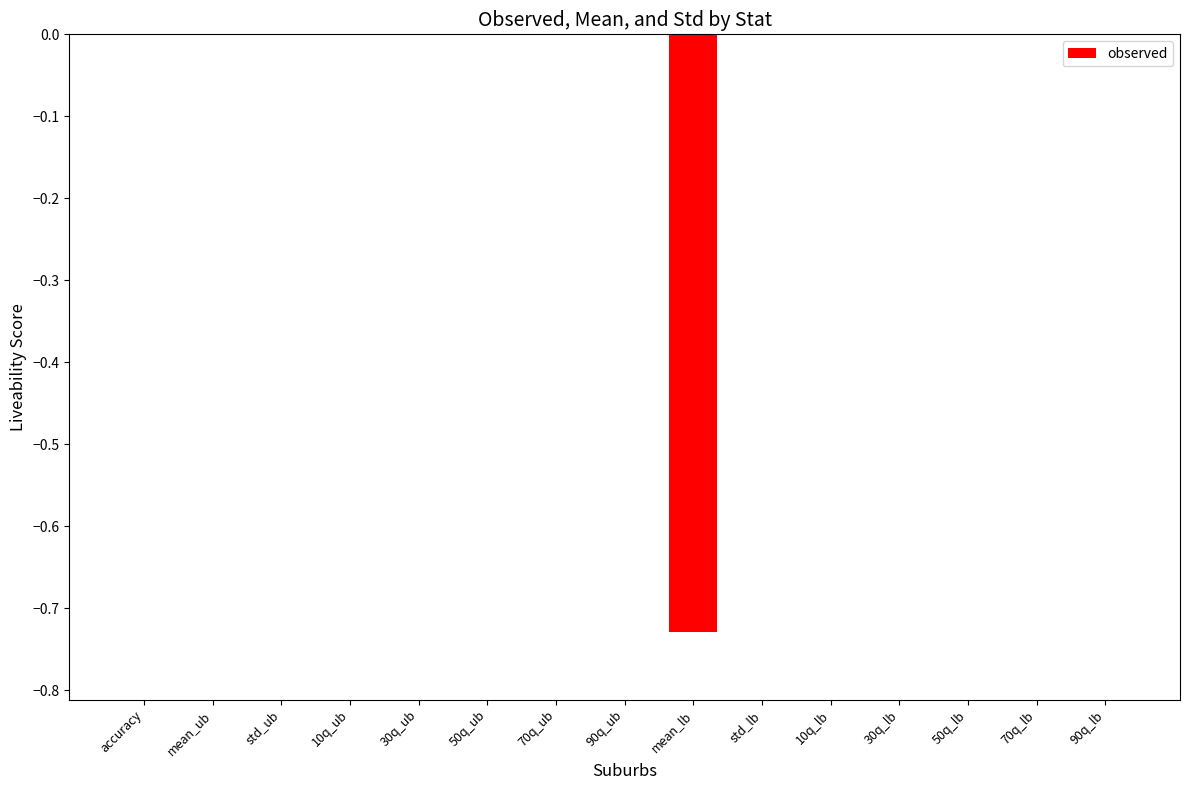

What position from the right is 30q_ub?

11